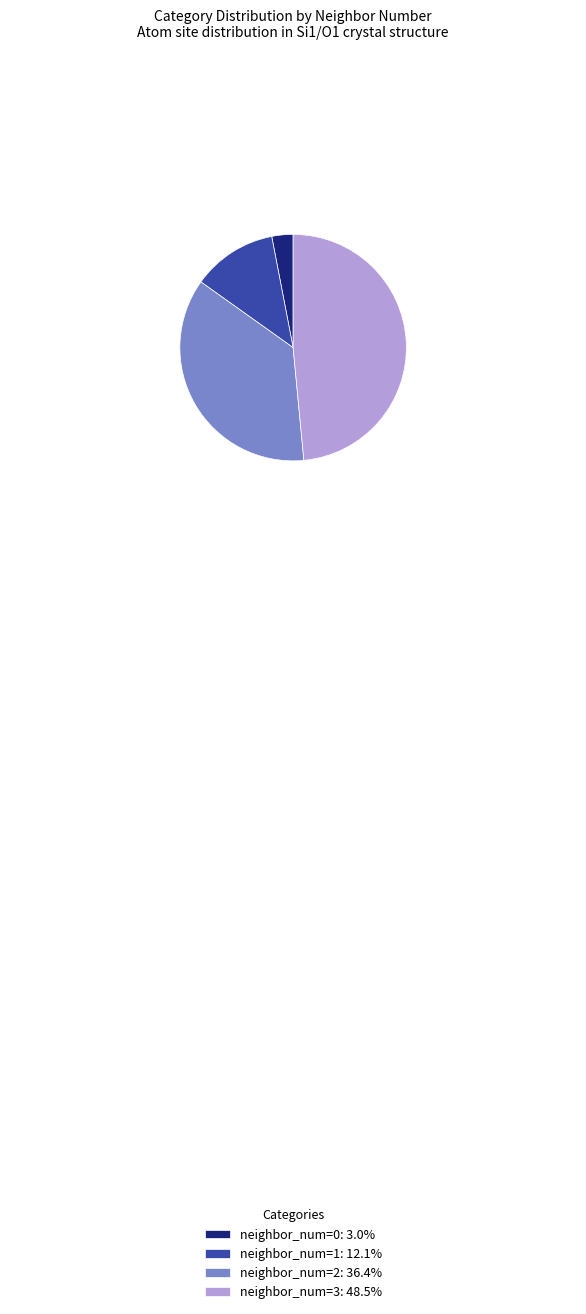

Count the number of slices in the pie.

4